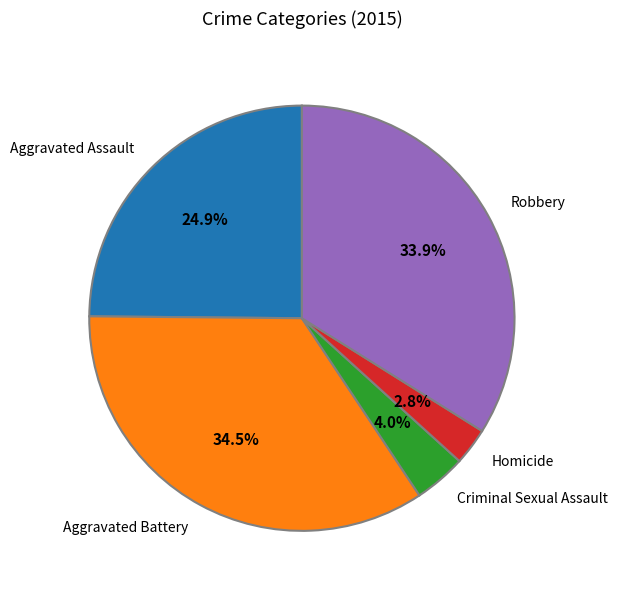

Count the number of slices in the pie.

5